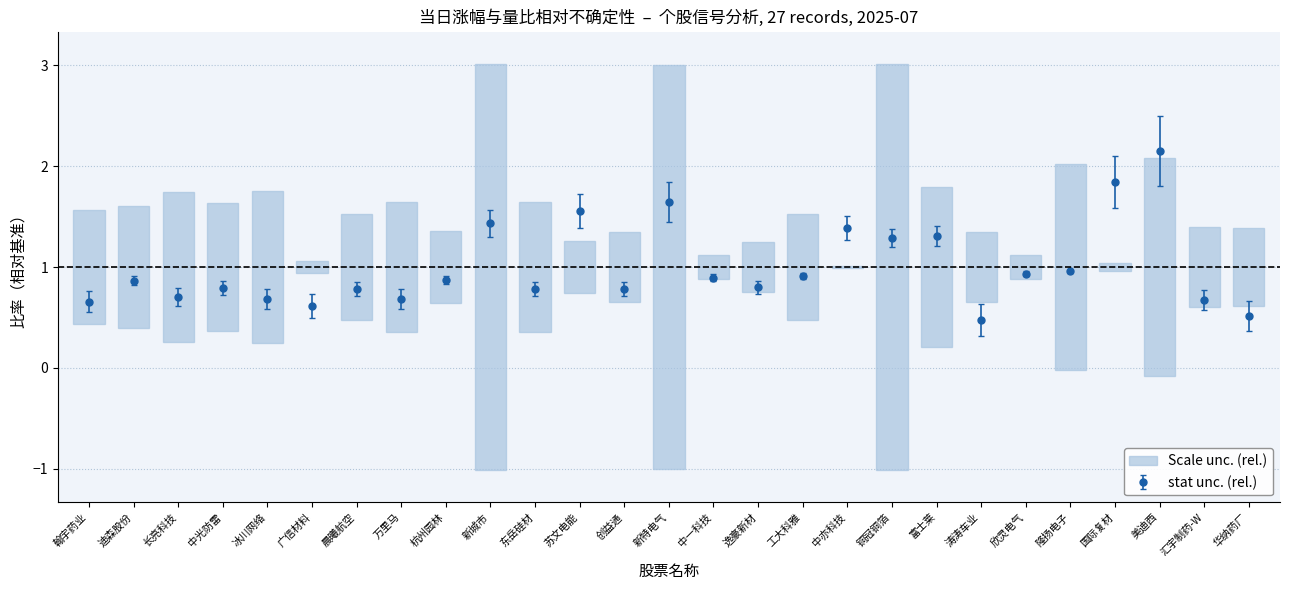

Which label corresponds to the largest value in the chart?

美迪西